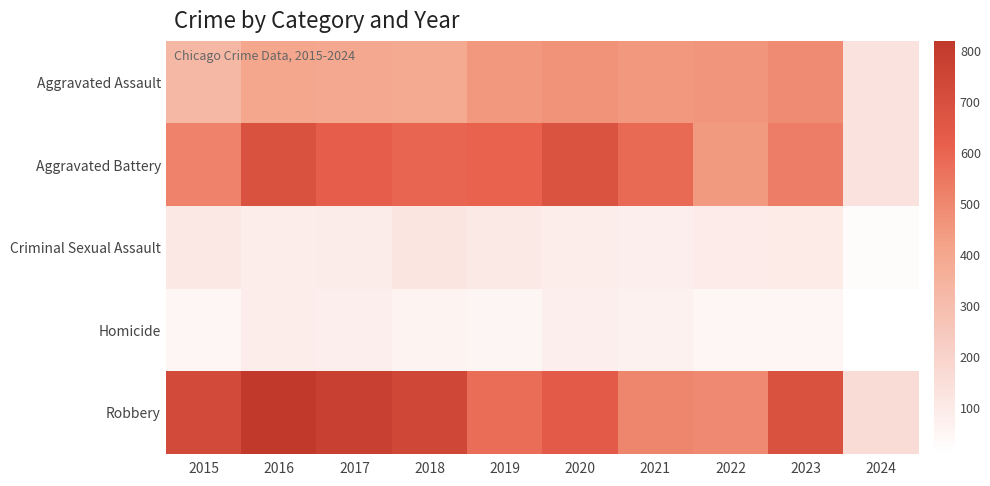

Which series has the largest range (max minus min)?

Robbery